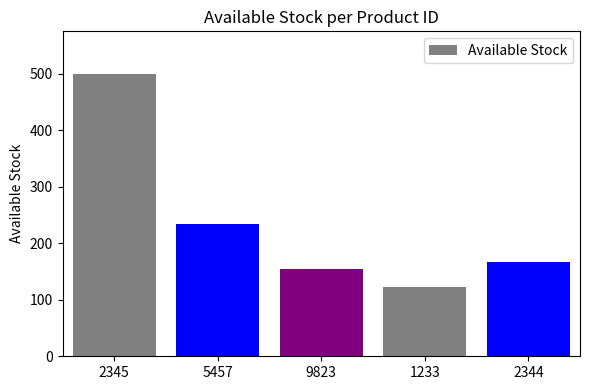

The chart shows a value of 356 at 5457. True or false?

False